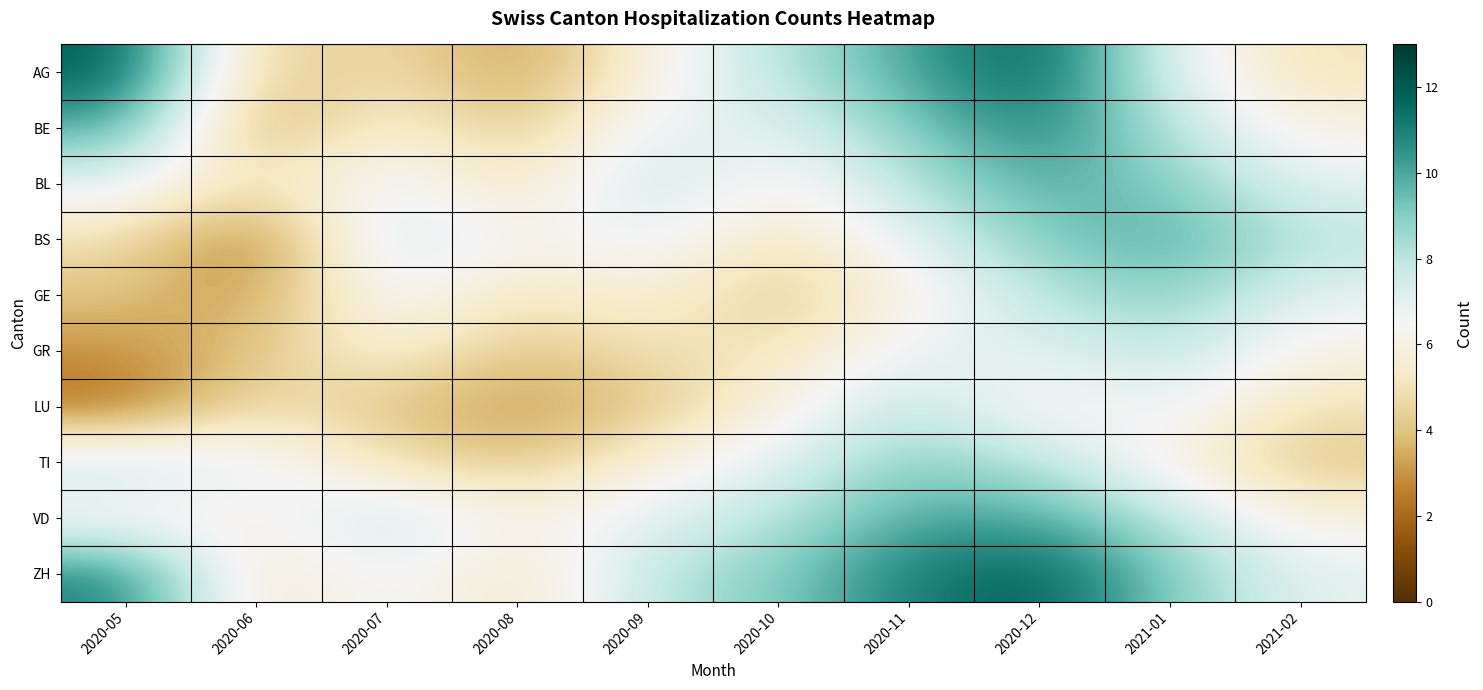

Between 2021-02 and 2020-09, which is larger?

2020-09